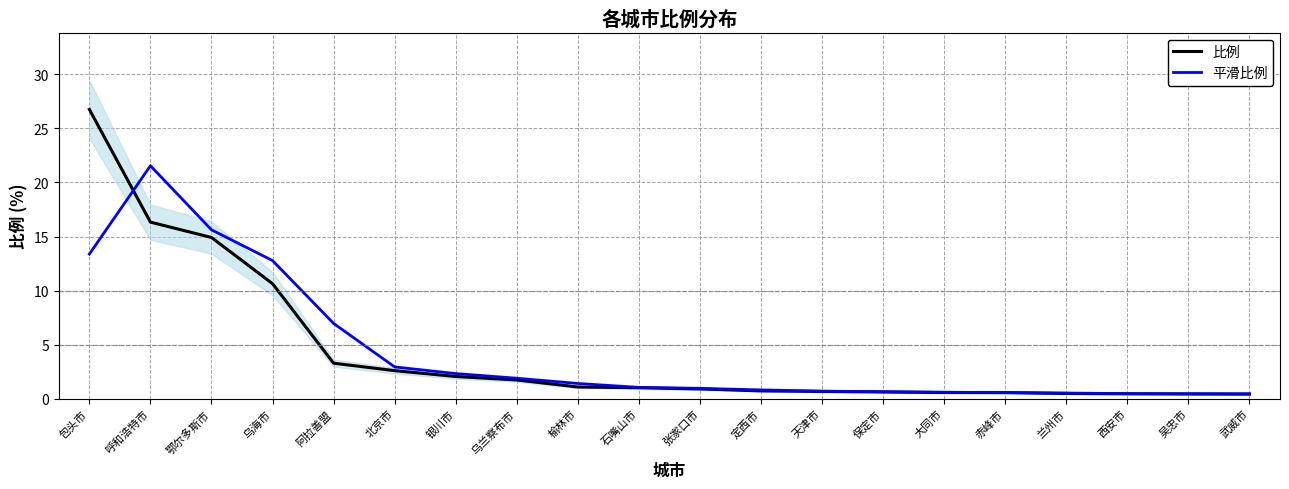

Rank the series by their maximum value, from highest to lowest.

比例, 平滑比例